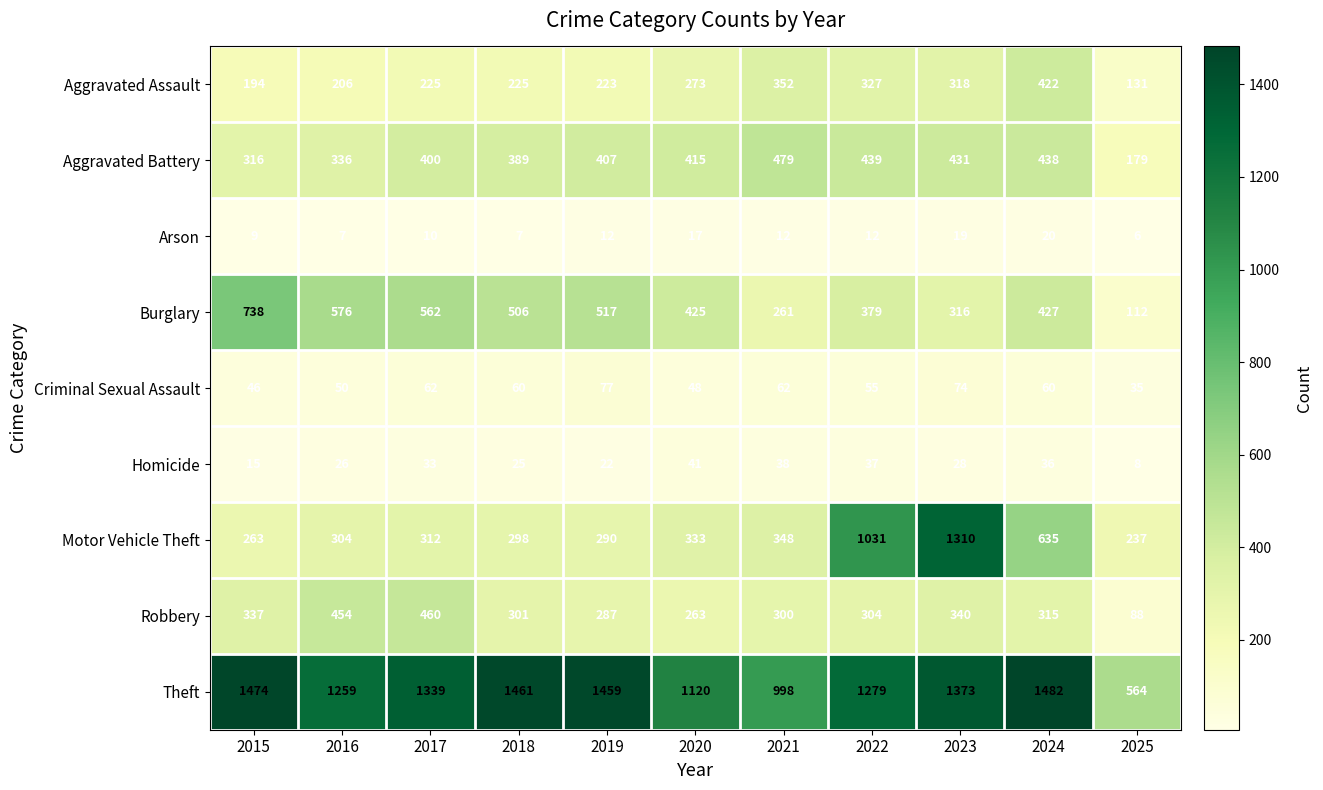

What is the approximate value of Burglary at 2015, to the nearest 10?

740